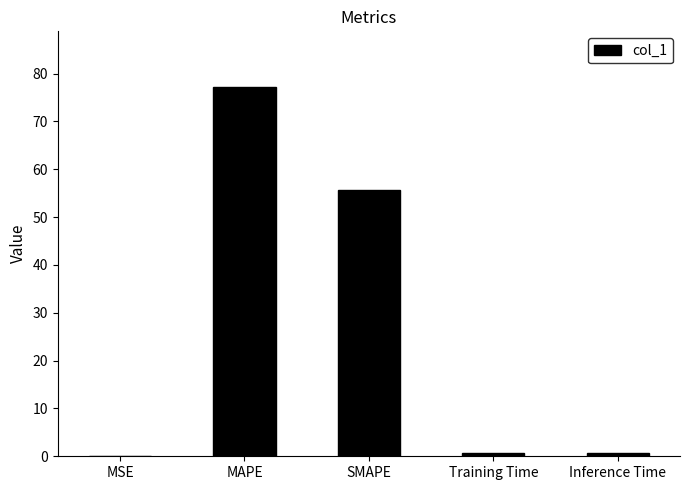

Are the bars horizontal?

No